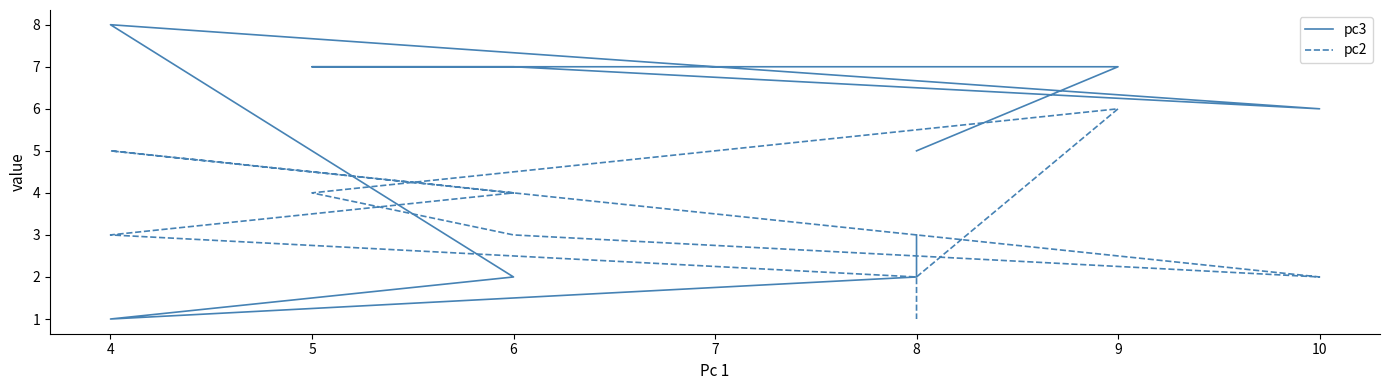

At which category is the sum across all series the highest?

9